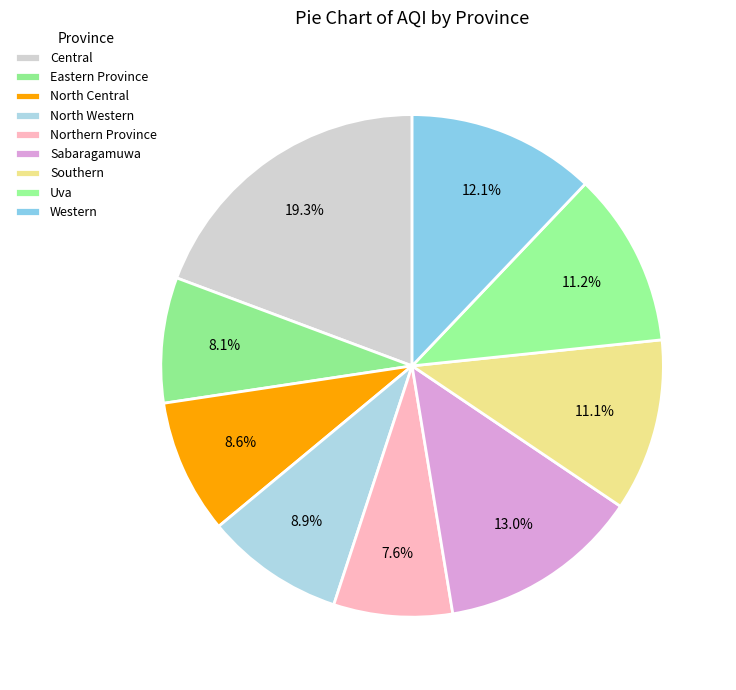

How many segments does this pie chart have?

9